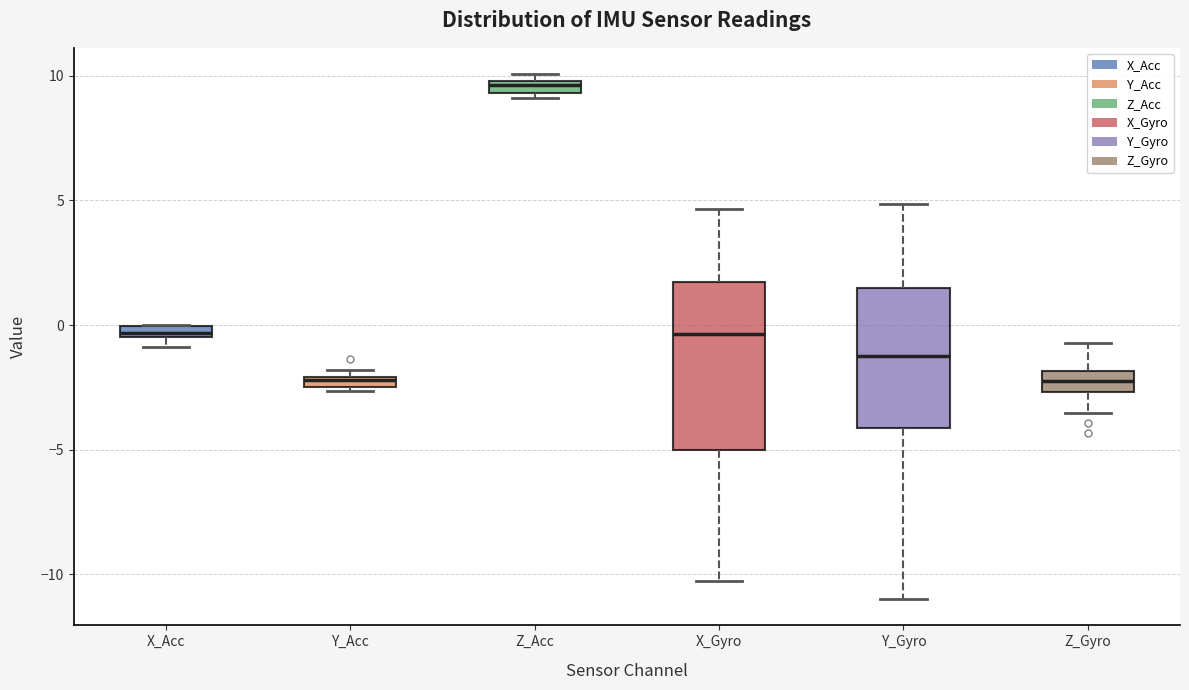

Comparing the boxes themselves (not the whiskers), which one is the tallest?

X_Gyro